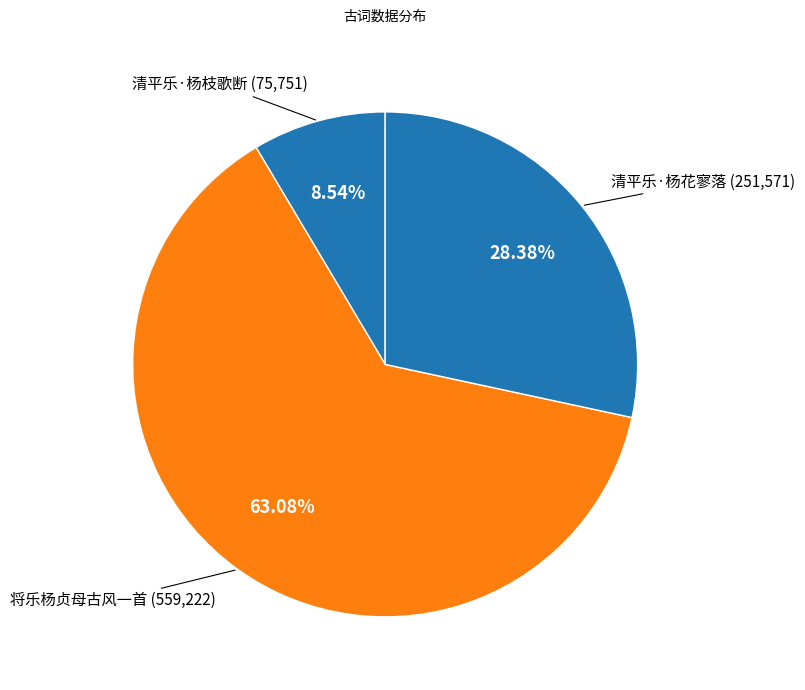

Is it true that 清平乐·杨枝歌断 is 1% of the pie?

False